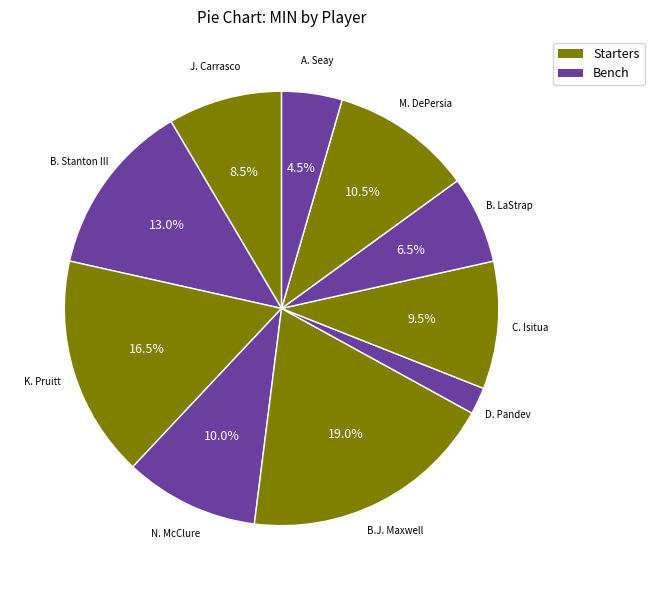

Count the number of slices in the pie.

10